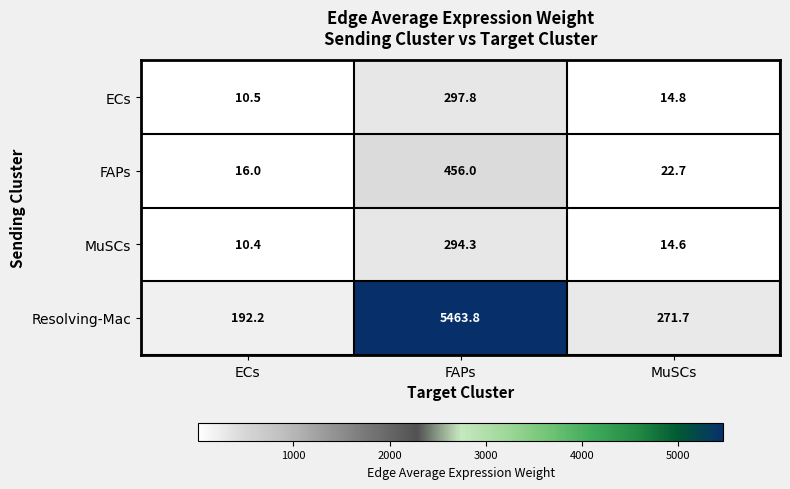

Rank the series by their maximum value, from highest to lowest.

Resolving-Mac, FAPs, ECs, MuSCs